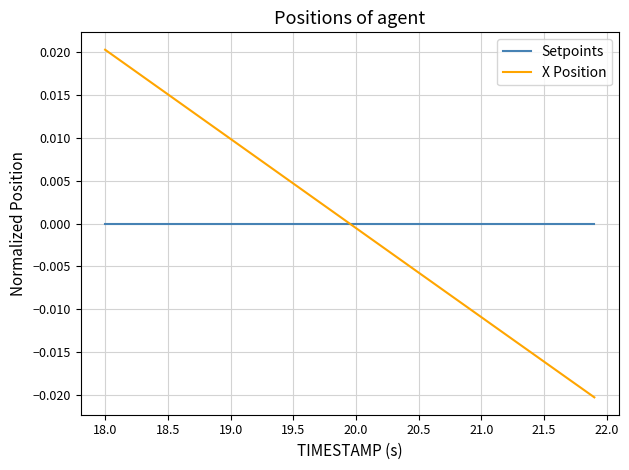

Rank the series by their maximum value, from lowest to highest.

Setpoints, X Position